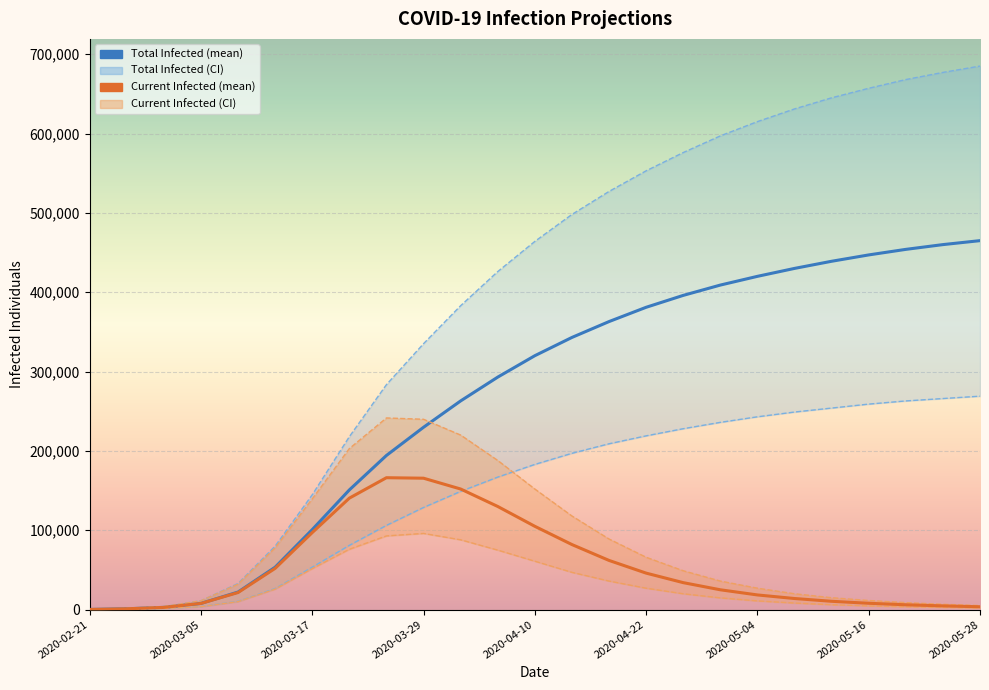

Reading left to right, transcribe all the data shown in this chart.

predicted_current_infected_mean: 2020-02-21=211	2020-02-25=1054	2020-03-01=2825	2020-03-05=7827	2020-03-09=21524	2020-03-13=51982	2020-03-17=97083	2020-03-21=140482	2020-03-25=166230	2020-03-29=165607	2020-04-02=152000	2020-04-06=130000	2020-04-10=105000	2020-04-14=82000	2020-04-18=62000	2020-04-22=46000	2020-04-26=34000	2020-04-30=25000	2020-05-04=18500	2020-05-08=14000	2020-05-12=10500	2020-05-16=8000	2020-05-20=6100	2020-05-24=4700	2020-05-28=3600
predicted_current_infected_upper: 2020-02-21=289	2020-02-25=1445	2020-03-01=3917	2020-03-05=11139	2020-03-09=32079	2020-03-13=77988	2020-03-17=139509	2020-03-21=202969	2020-03-25=241551	2020-03-29=239890	2020-04-02=220000	2020-04-06=188000	2020-04-10=152000	2020-04-14=118000	2020-04-18=89000	2020-04-22=66000	2020-04-26=49000	2020-04-30=36000	2020-05-04=27000	2020-05-08=20000	2020-05-12=15000	2020-05-16=11500	2020-05-20=8800	2020-05-24=6700	2020-05-28=5100
predicted_current_infected_lower: 2020-02-21=101	2020-02-25=506	2020-03-01=1362	2020-03-05=3754	2020-03-09=10117	2020-03-13=25906	2020-03-17=51692	2020-03-21=76084	2020-03-25=92895	2020-03-29=96034	2020-04-02=88000	2020-04-06=75000	2020-04-10=61000	2020-04-14=47000	2020-04-18=36000	2020-04-22=27000	2020-04-26=20000	2020-04-30=14800	2020-05-04=11000	2020-05-08=8300	2020-05-12=6200	2020-05-16=4700	2020-05-20=3600	2020-05-24=2800	2020-05-28=2100
predicted_total_infected_mean: 2020-02-21=211	2020-02-25=1054	2020-03-01=2825	2020-03-05=7827	2020-03-09=22156	2020-03-13=53457	2020-03-17=100832	2020-03-21=150835	2020-03-25=194284	2020-03-29=229795	2020-04-02=263000	2020-04-06=293000	2020-04-10=320000	2020-04-14=343000	2020-04-18=363000	2020-04-22=381000	2020-04-26=396000	2020-04-30=409000	2020-05-04=420000	2020-05-08=430000	2020-05-12=439000	2020-05-16=447000	2020-05-20=454000	2020-05-24=460000	2020-05-28=465000
predicted_total_infected_upper: 2020-02-21=289	2020-02-25=1445	2020-03-01=3917	2020-03-05=11139	2020-03-09=32946	2020-03-13=80011	2020-03-17=144732	2020-03-21=217932	2020-03-25=283516	2020-03-29=335123	2020-04-02=383000	2020-04-06=426000	2020-04-10=464000	2020-04-14=498000	2020-04-18=527000	2020-04-22=553000	2020-04-26=576000	2020-04-30=597000	2020-05-04=615000	2020-05-08=631000	2020-05-12=645000	2020-05-16=657000	2020-05-20=668000	2020-05-24=677000	2020-05-28=685000
predicted_total_infected_lower: 2020-02-21=101	2020-02-25=506	2020-03-01=1362	2020-03-05=3754	2020-03-09=10421	2020-03-13=26614	2020-03-17=53504	2020-03-21=81016	2020-03-25=106158	2020-03-29=128739	2020-04-02=149000	2020-04-06=167000	2020-04-10=183000	2020-04-14=197000	2020-04-18=209000	2020-04-22=219000	2020-04-26=228000	2020-04-30=236000	2020-05-04=243000	2020-05-08=249000	2020-05-12=254000	2020-05-16=259000	2020-05-20=263000	2020-05-24=266000	2020-05-28=269000